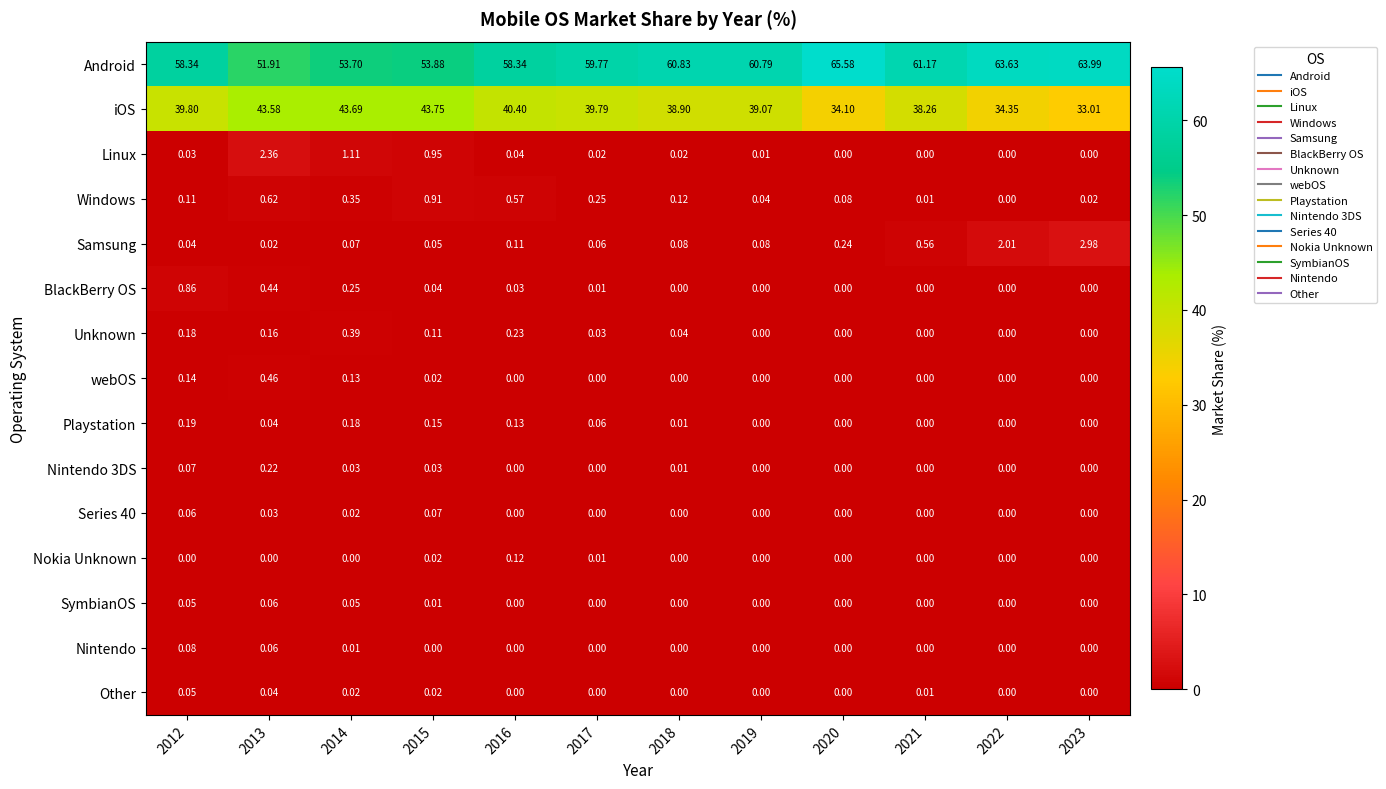

Count the number of data series in this chart.

15